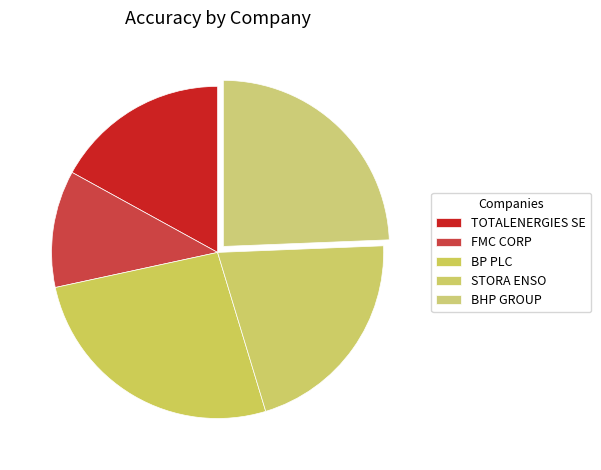

What is the total percentage of FMC CORP and BP PLC?

37.7%